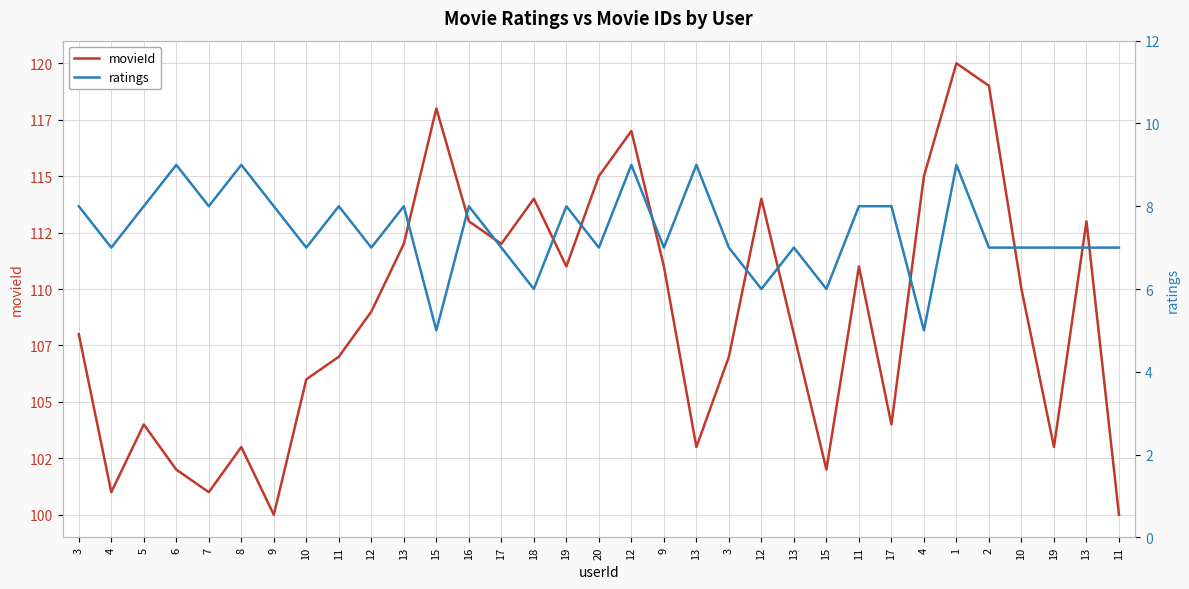

What is the label of the 3rd point from the right?

19